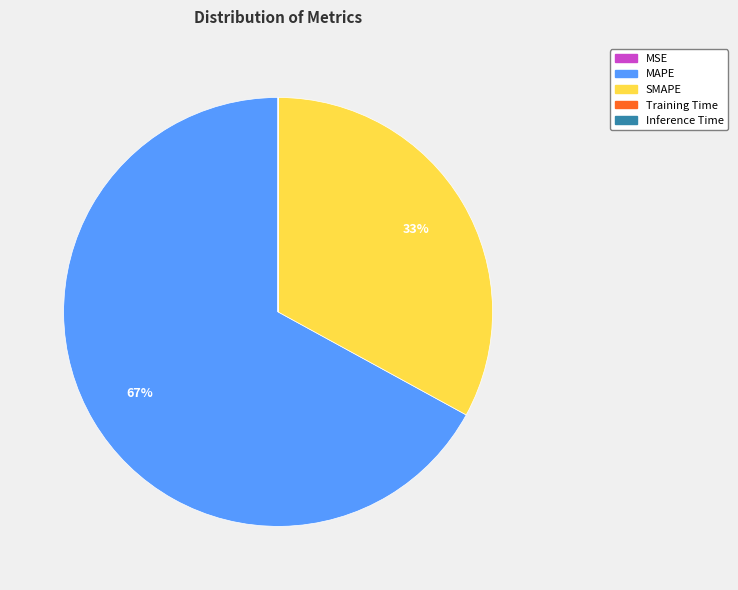

What is the largest slice in the pie chart?

MAPE